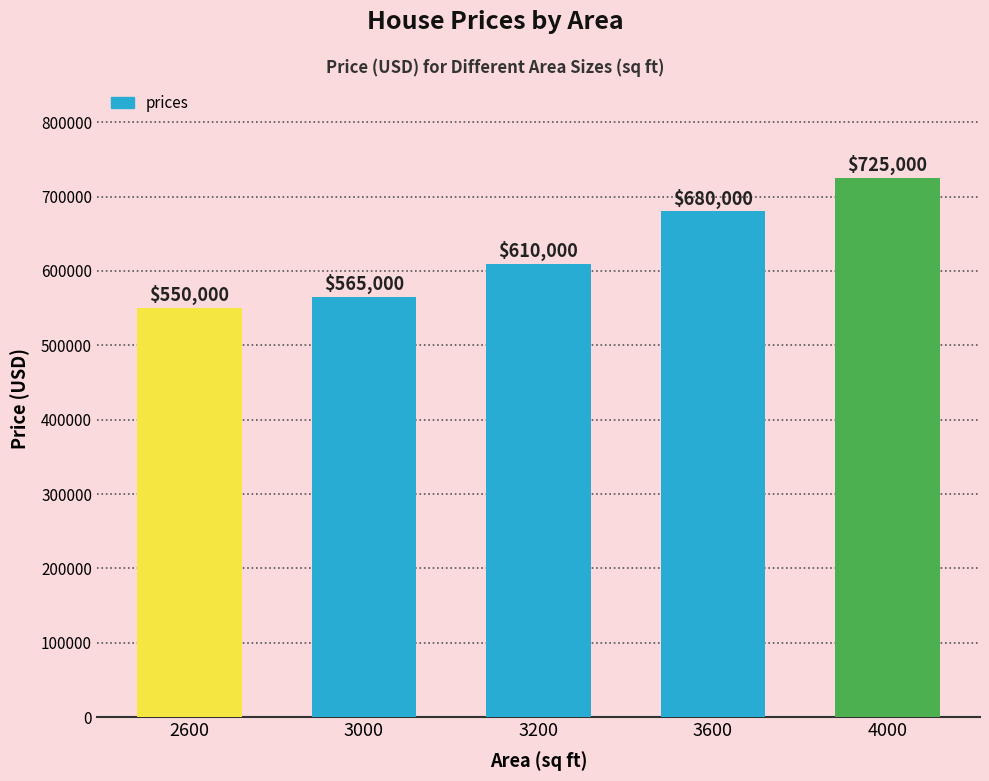

Which label corresponds to the largest value in the chart?

4000